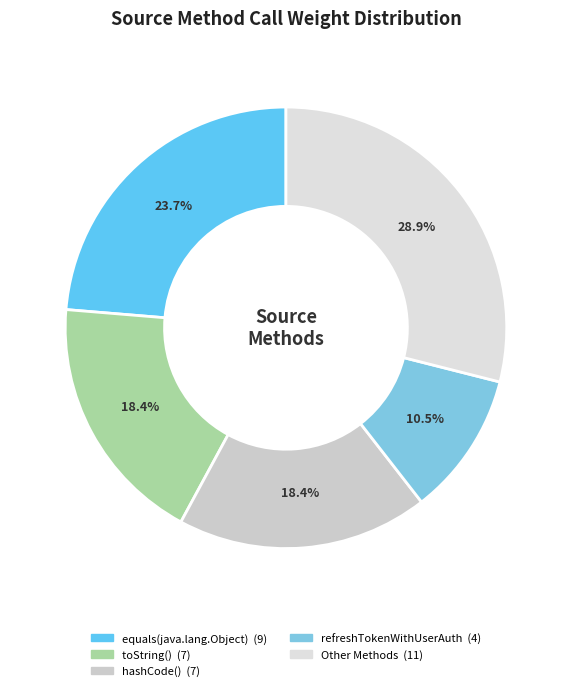

To the nearest percent, what is the average slice percentage?

20%